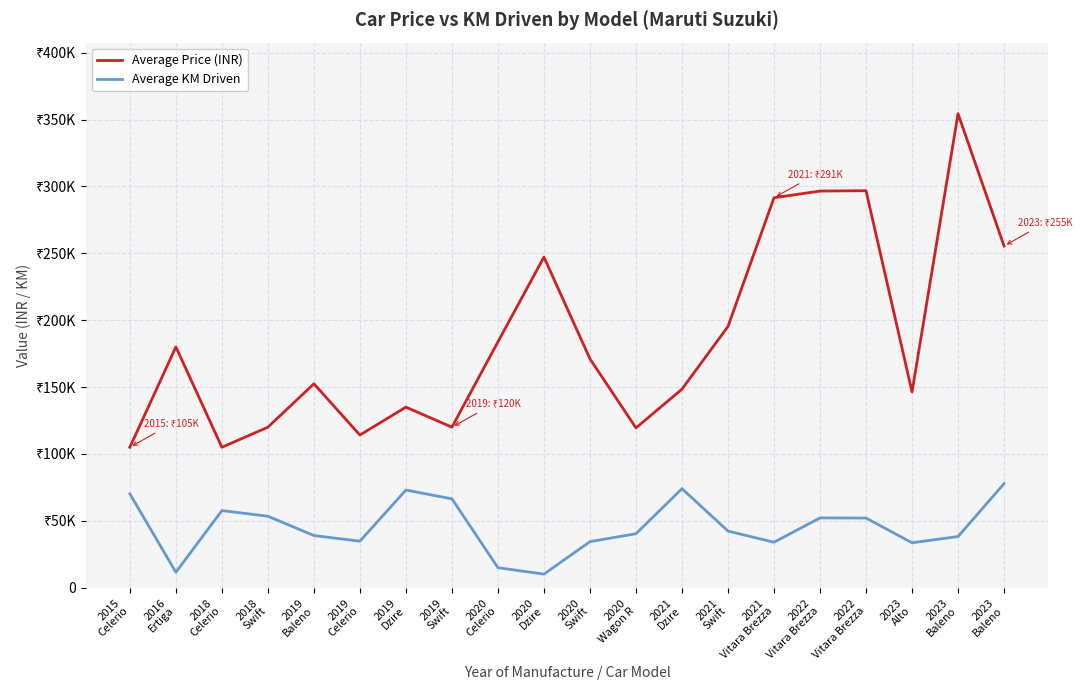

Between 2015
Celerio and 2023
Alto, which series saw the biggest shift?

Average Price (INR)